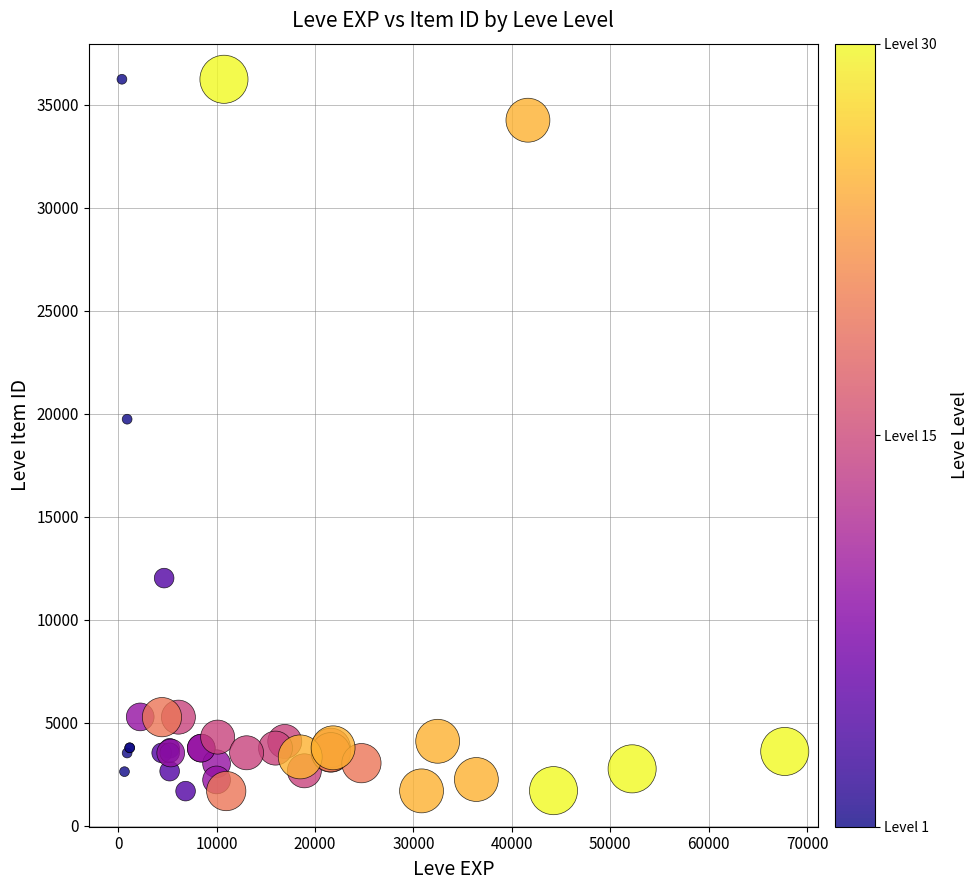

What Y value in the scatter plot is closest to 18967?

19744